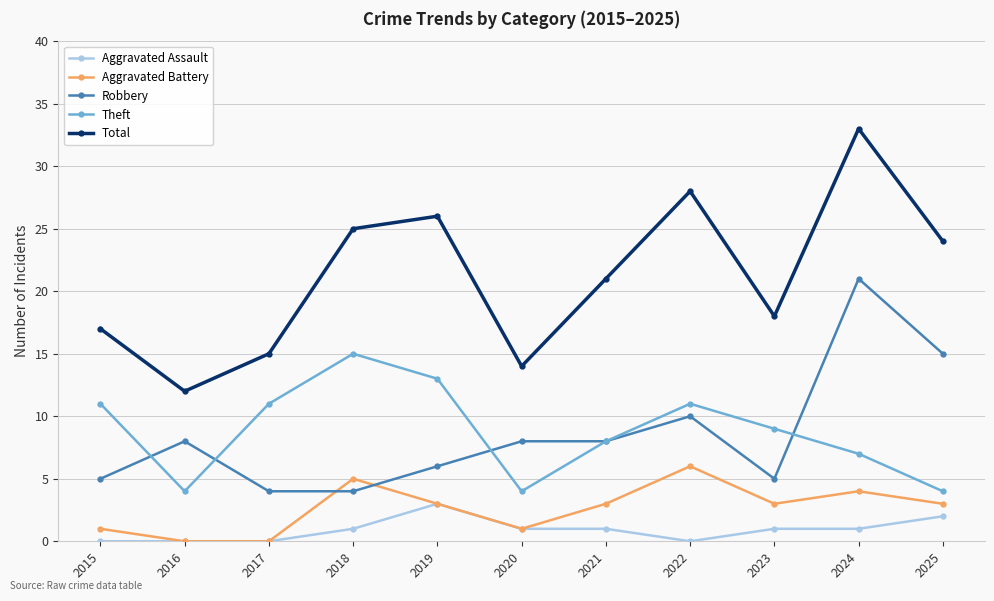

Which category has the highest value in the Total series?

2024